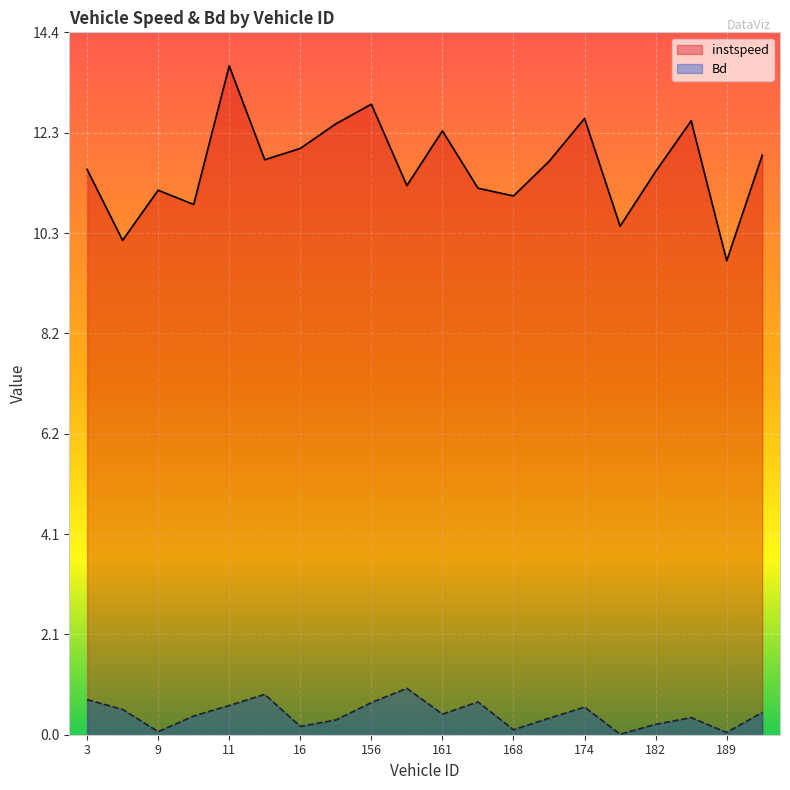

At which category is the sum across all series the highest?

11